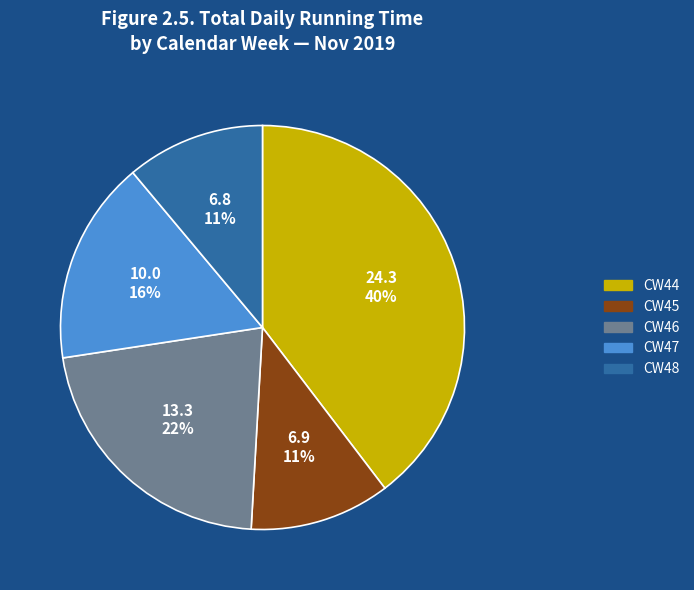

Combined, do CW45 and CW48 account for over 50%?

No